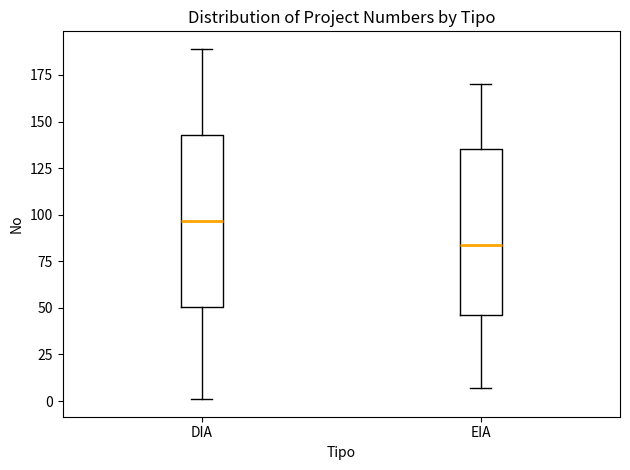

Reading left to right, read every box against the y-axis: the position of its median line, the range the box covers, and the ends of its whiskers. The values are not printed on the chart, so give them approximately, as read against the axis.

DIA: median 95, box 50 to 145, whiskers 0 to 190
EIA: median 85, box 45 to 135, whiskers 5 to 170